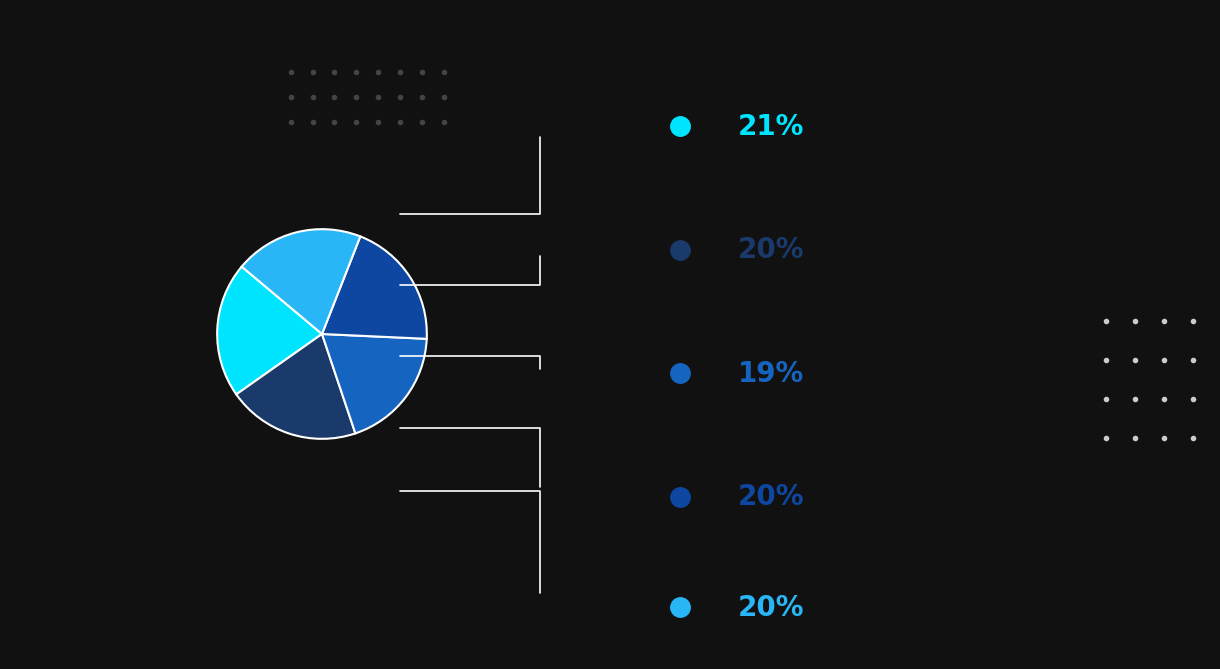

Is there a majority slice in this chart?

No